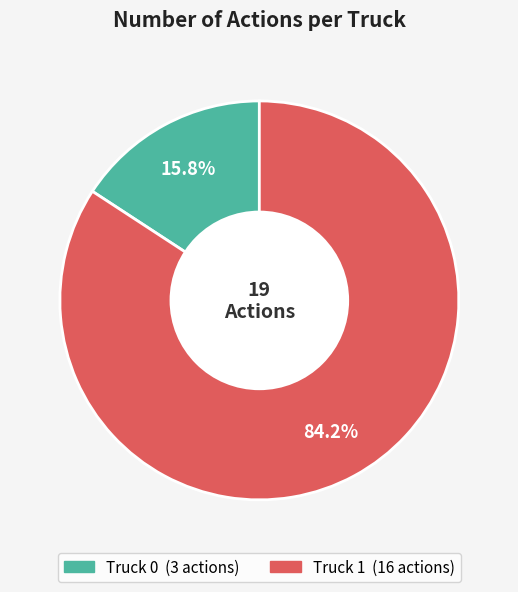

What portion of the pie excludes Truck 0?

84.2%